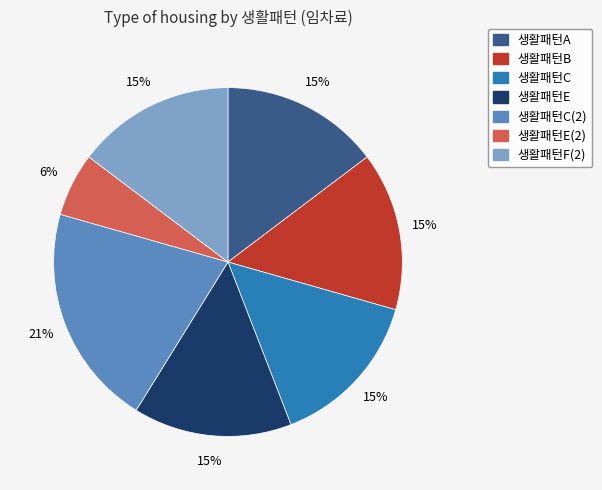

Is there any slice that represents more than half of the pie?

No